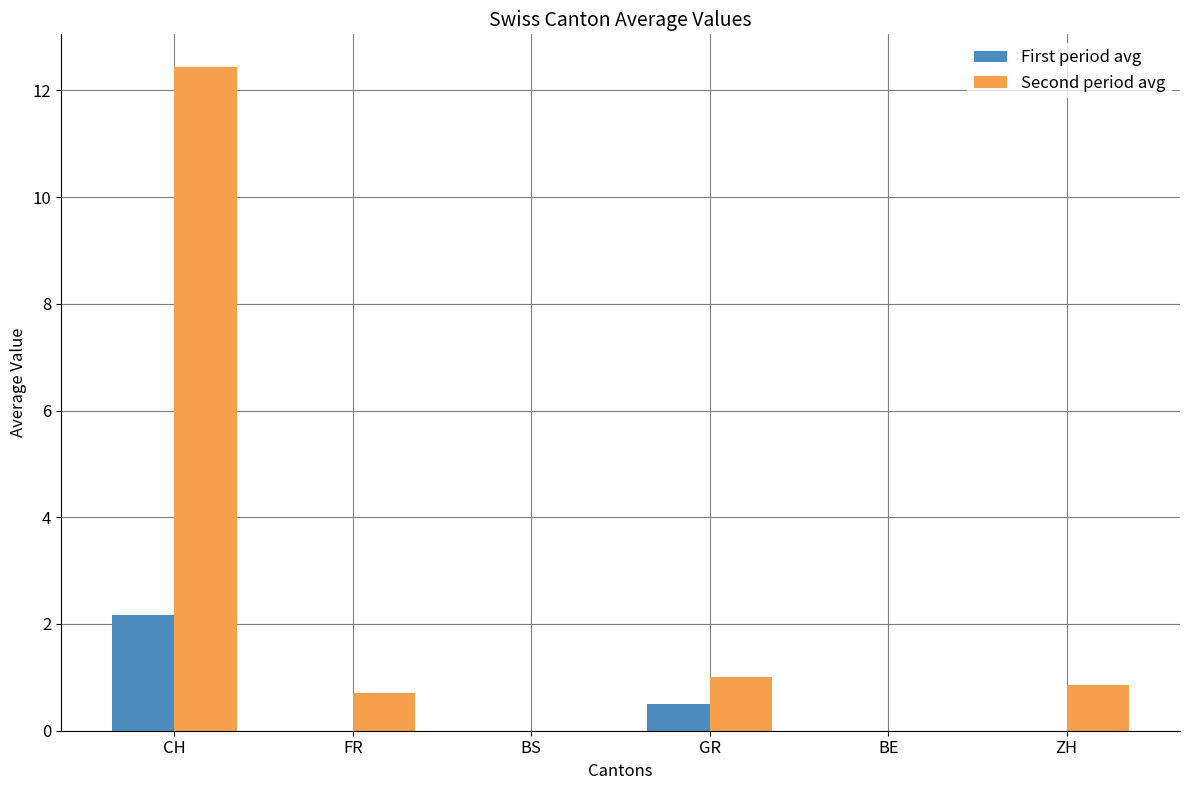

What is the total value across all series at GR?

1.5